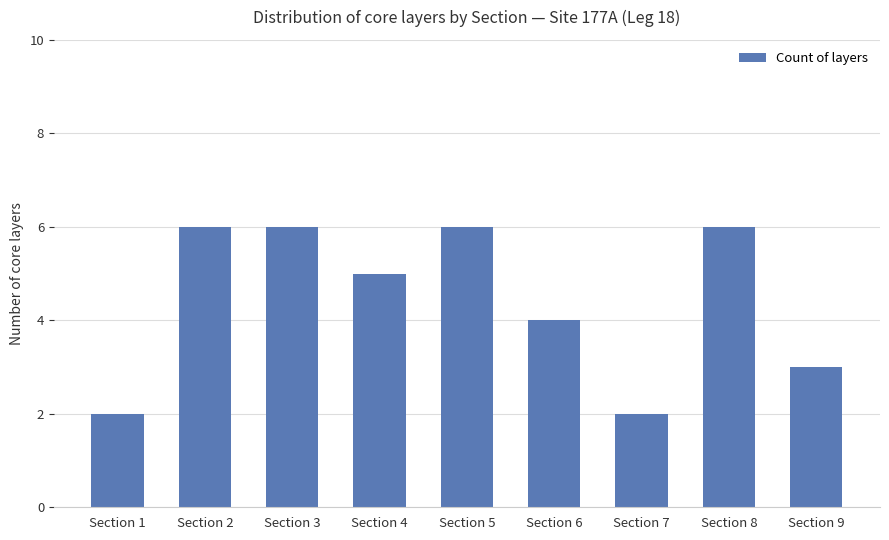

True or false: the data shows 3 at Section 8.

False